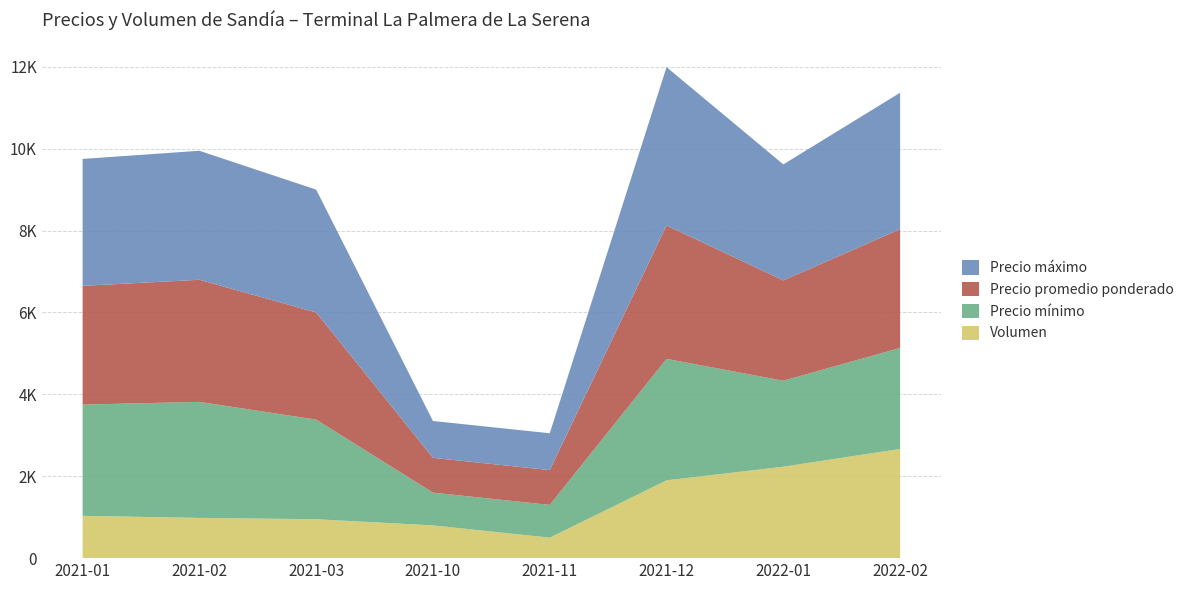

Reading right to left, extract all data points from this chart.

Precio promedio ponderado: 2900	2450	3258	850	850	2617	2983	2900
Precio máximo: 3333	2833	3867	900	900	3000	3150	3100
Precio mínimo: 2467	2100	2967	800	800	2433	2833	2717
Volumen: 2667	2233	1900	500	800	950	983	1033